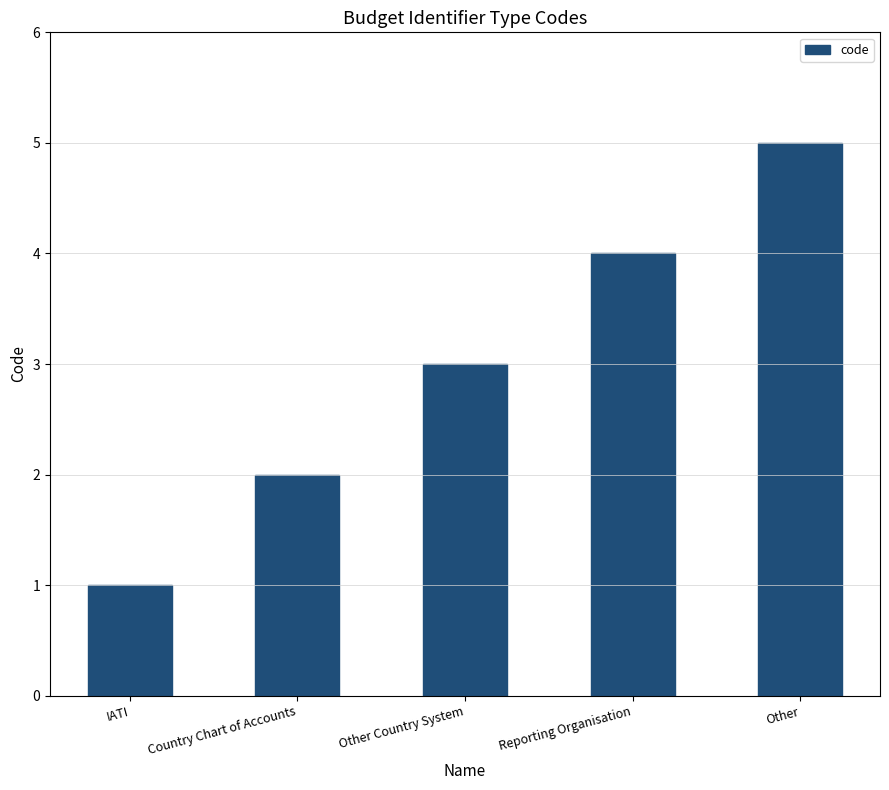

What is the difference between the maximum and second lowest values?

3